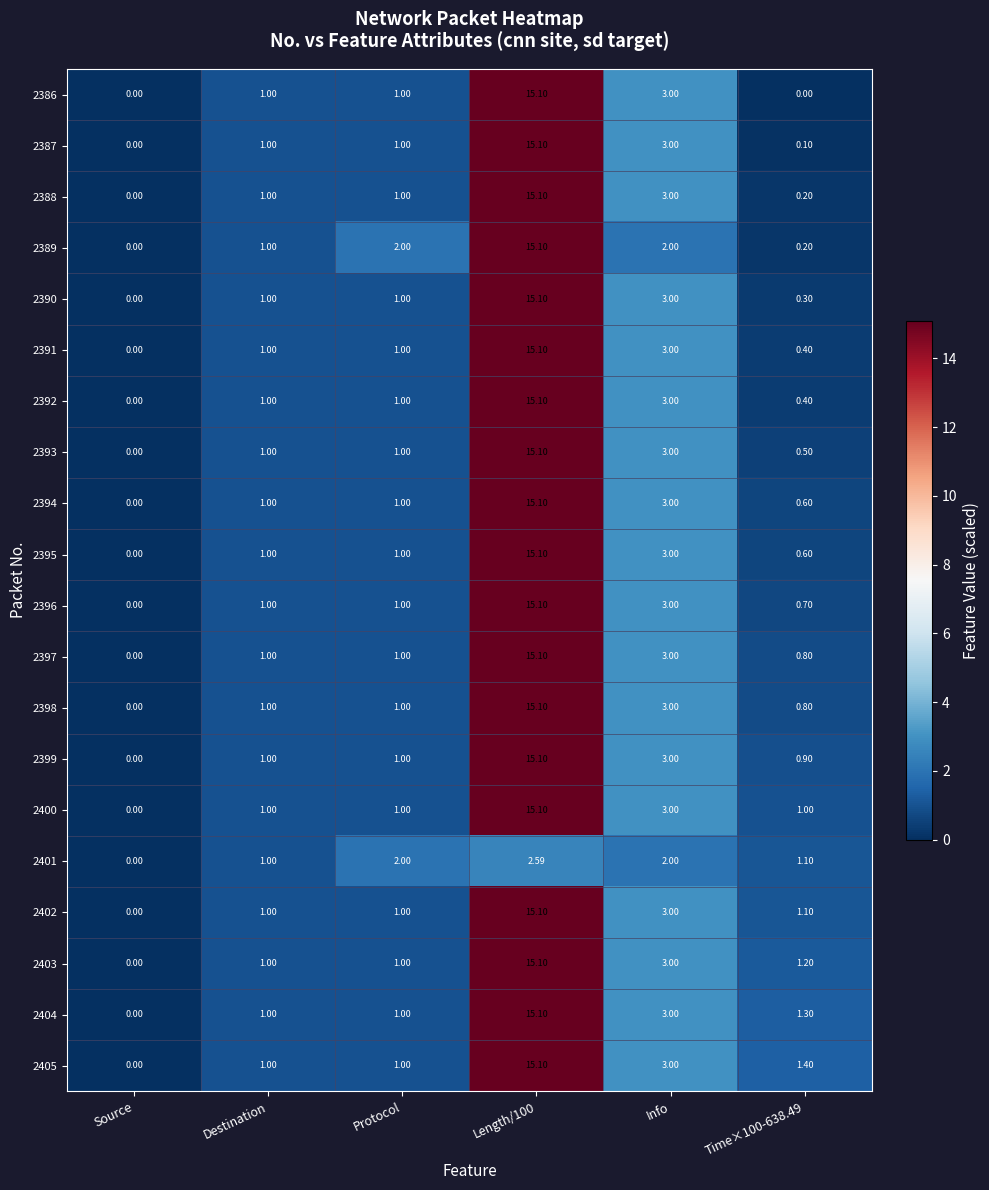

At which label is 2396 closest to 7?

Info